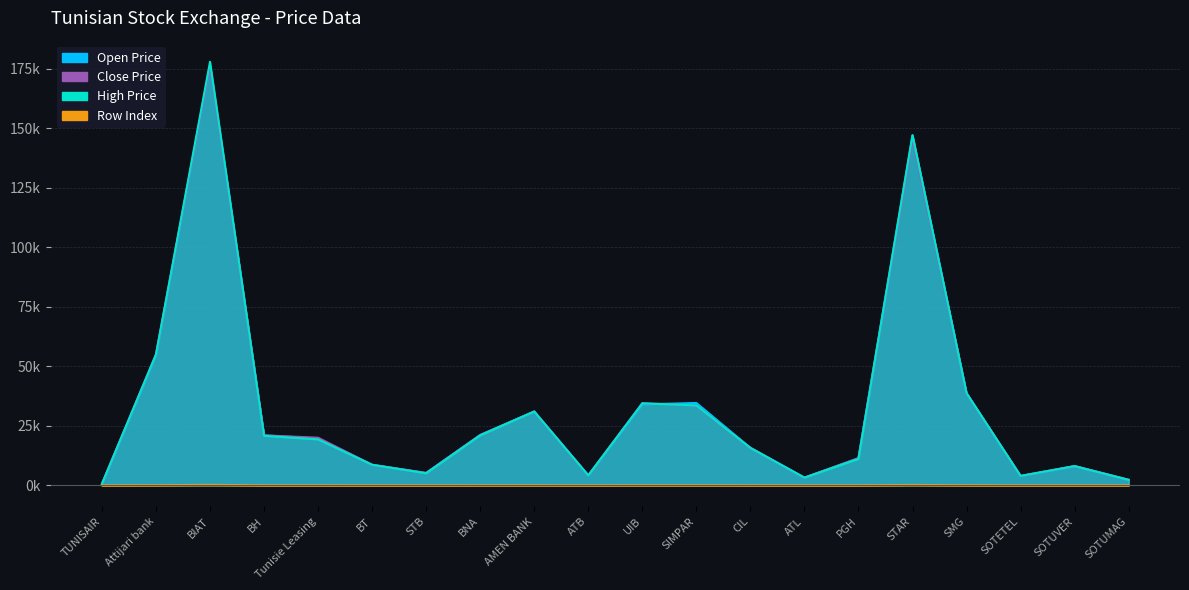

Reading right to left, list all the values displayed in this chart.

col_3: 2.3	8.1	3.9	38.7	147.0	11.4	3.2	15.7	34.6	34.0	4.2	31.0	21.1	5.2	8.6	19.7	21.0	176.5	54.5	0.6
col_4: 2.3	8.1	3.9	38.7	145.6	11.4	3.2	15.7	33.6	34.5	4.2	31.0	21.1	5.2	8.6	20.0	21.0	176.5	55.0	0.6
col_5: 2.3	8.1	3.9	38.7	147.2	11.1	3.2	15.7	33.6	34.5	4.2	31.0	21.0	5.1	8.6	19.3	20.8	178.0	55.0	0.6
col_0: 0.0	0.0	0.0	0.0	0.1	0.0	0.0	0.0	0.0	0.0	0.0	0.0	0.0	0.0	0.0	0.0	0.0	0.2	0.1	0.0